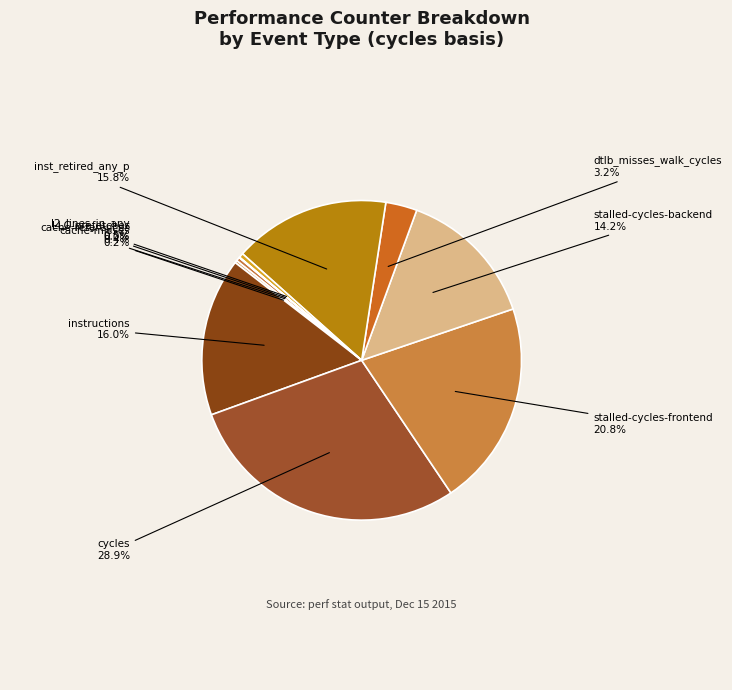

What is the ratio of the value at cycles to the value at cache-references?

73.0